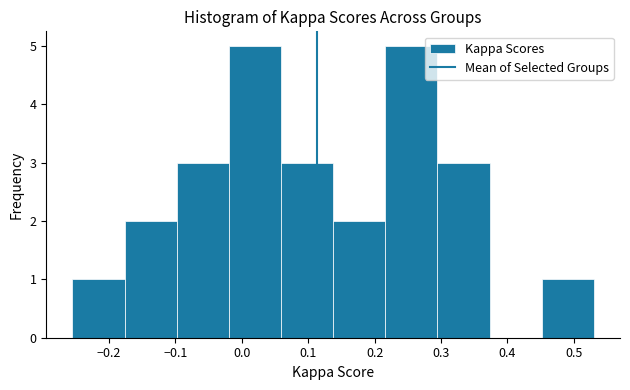

Reading left to right, list every bar in this chart as the range it spans on the x-axis followed by its height. Neither the bar edges nor the heights are printed on the chart, so give them approximately, as read against the axes.

-0.26 to -0.18: 1
-0.18 to -0.10: 2
-0.10 to -0.02: 3
-0.02 to 0.06: 5
0.06 to 0.14: 3
0.14 to 0.22: 2
0.22 to 0.29: 5
0.29 to 0.37: 3
0.37 to 0.45: 0
0.45 to 0.53: 1